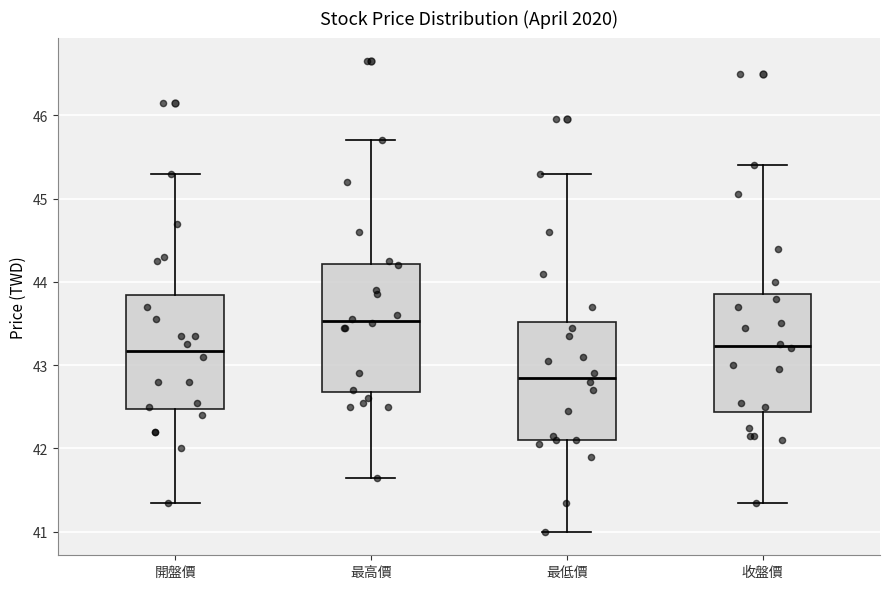

Reading left to right, read every box against the y-axis: the position of its median line, the range the box covers, and the ends of its whiskers. The values are not printed on the chart, so give them approximately, as read against the axis.

開盤價: median 43.2, box 42.5 to 43.8, whiskers 41.4 to 45.3
最高價: median 43.5, box 42.7 to 44.2, whiskers 41.7 to 45.7
最低價: median 42.9, box 42.1 to 43.5, whiskers 41.0 to 45.3
收盤價: median 43.2, box 42.4 to 43.9, whiskers 41.4 to 45.4